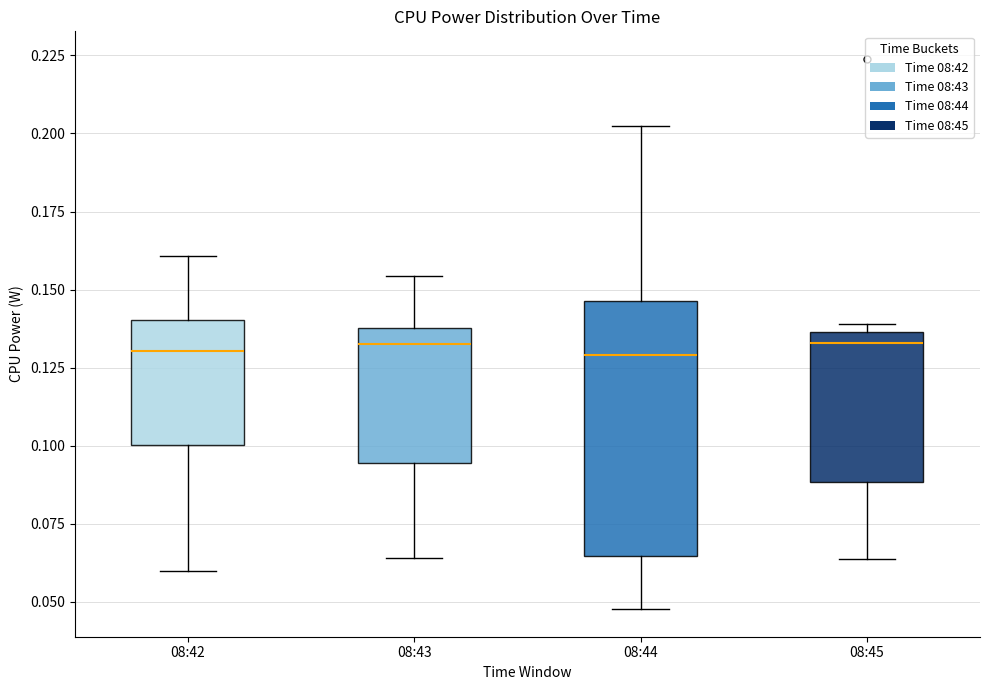

Which box is the tallest, from its lower edge to its upper edge?

08:44